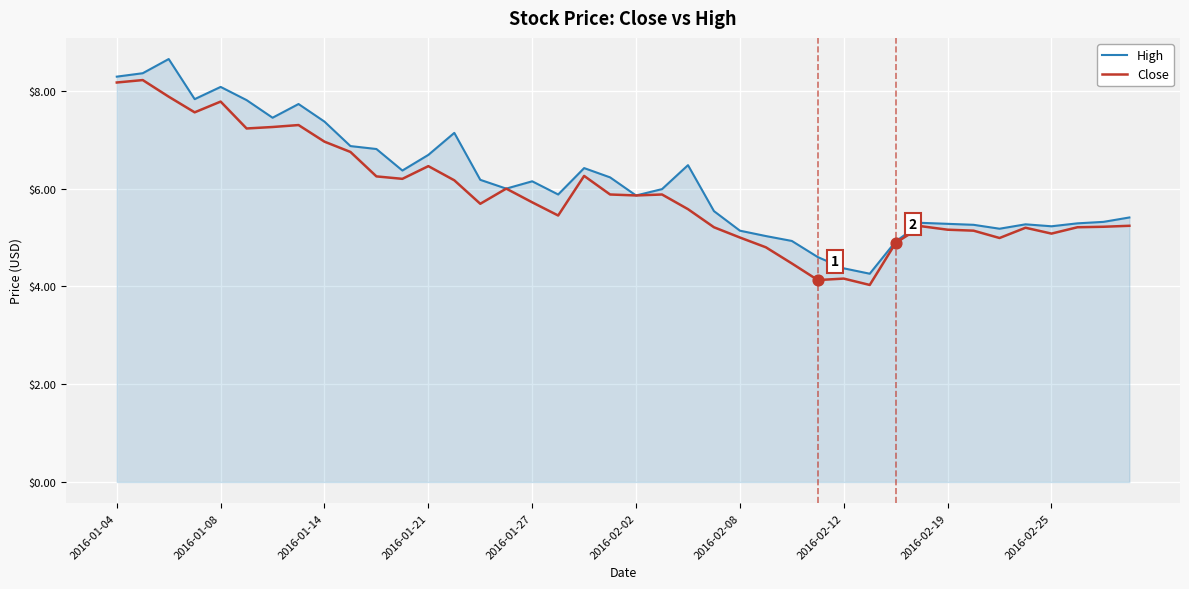

Which series has the largest total across all categories?

High